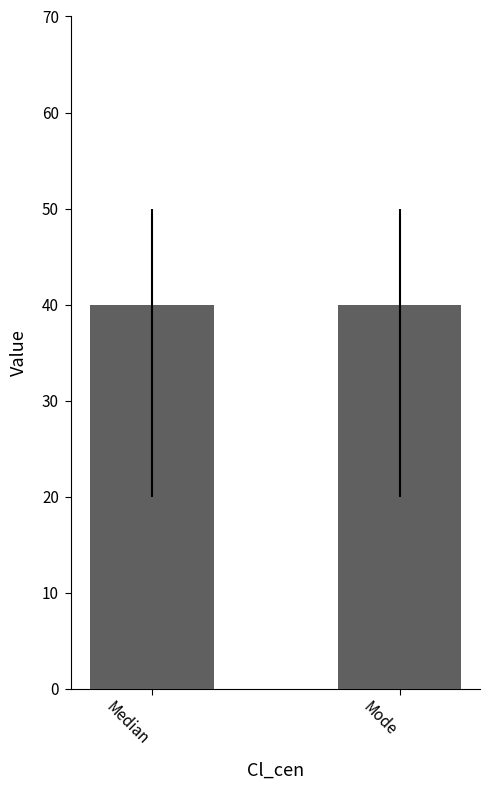

Count the number of categories in the chart.

2